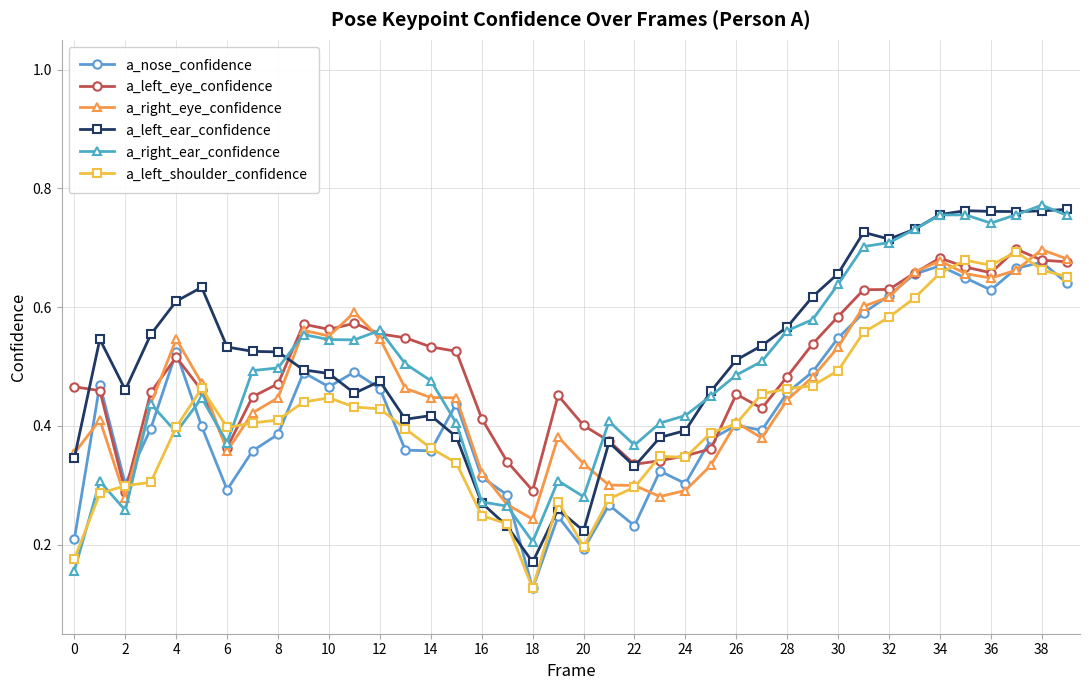

Count the a_left_eye_confidence values in the range 0 to 1.

40